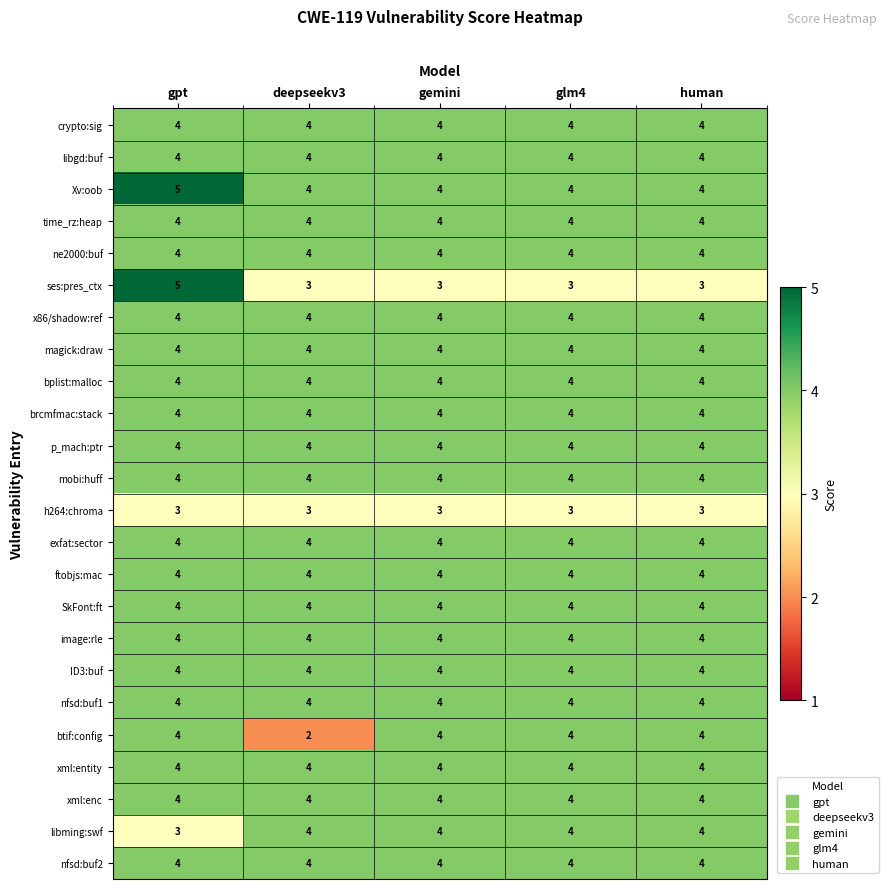

Is it true that h264:chroma equals 1 at human?

False